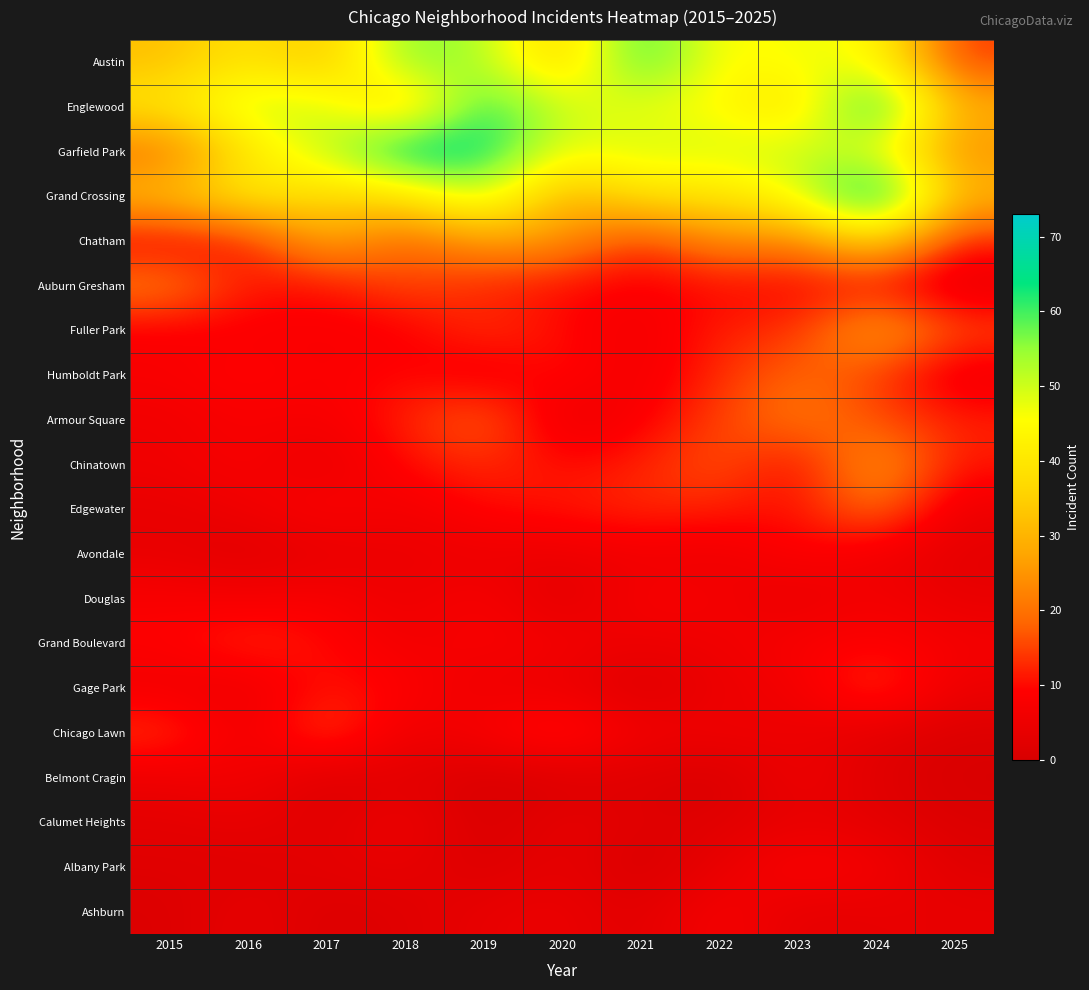

Which series has the largest total across all categories?

Englewood